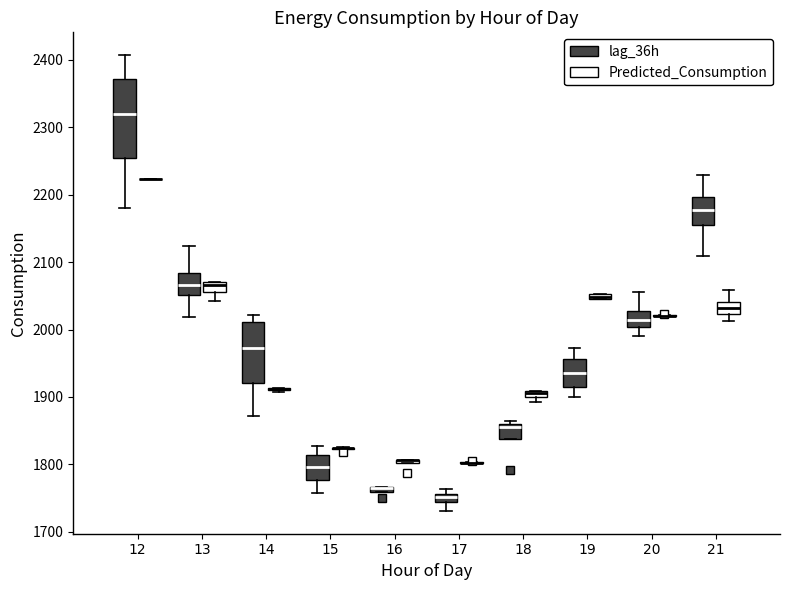

Which box is the tallest, from its lower edge to its upper edge?

12 (lag_36h)